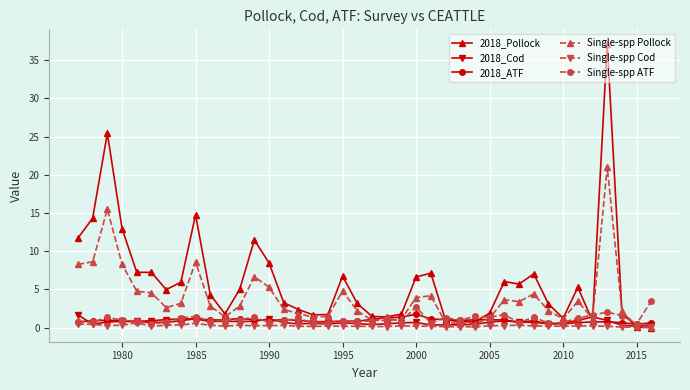

In Single-spp ATF, how many points are higher than both neighbors (excluding endpoints)?

12